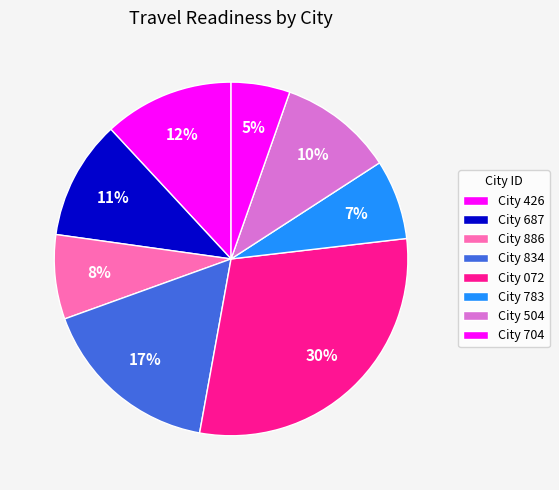

How many segments does this pie chart have?

8